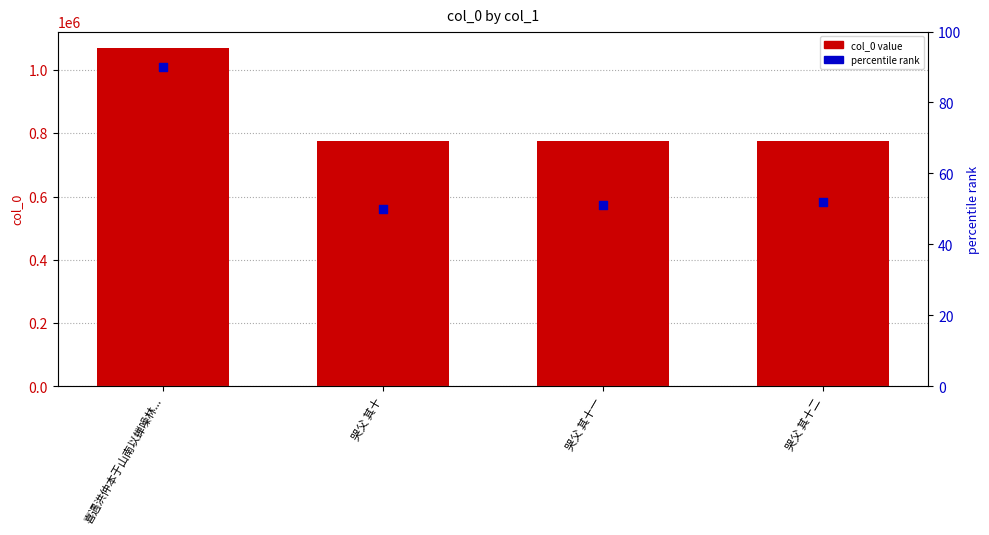

At how many categories does at least one series exceed 170252?

4